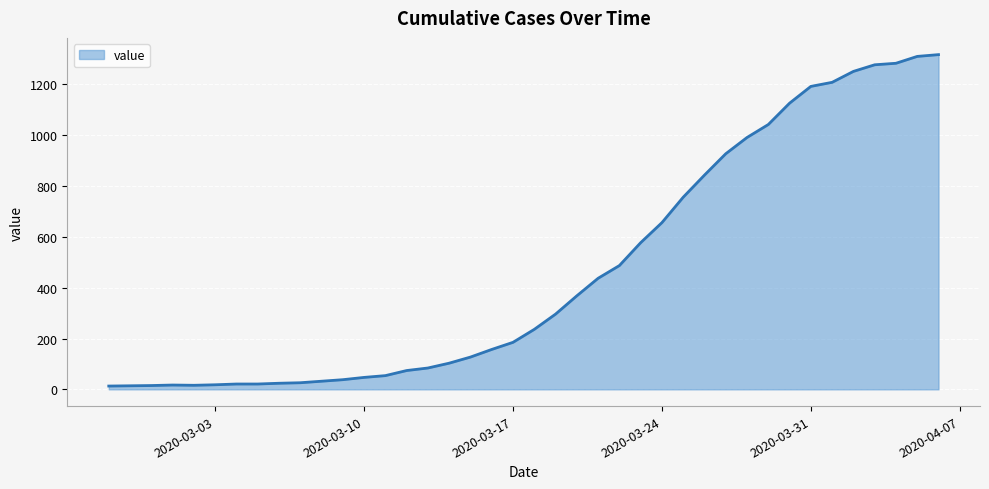

How many lines are shown in the chart?

1